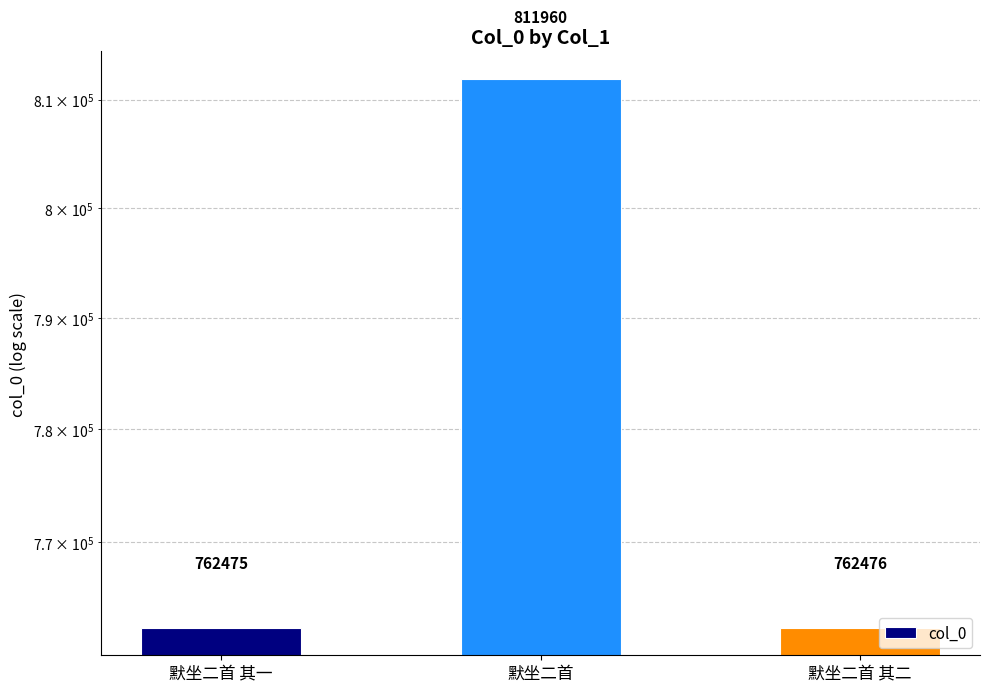

Which label corresponds to the smallest value in the chart?

默坐二首 其一